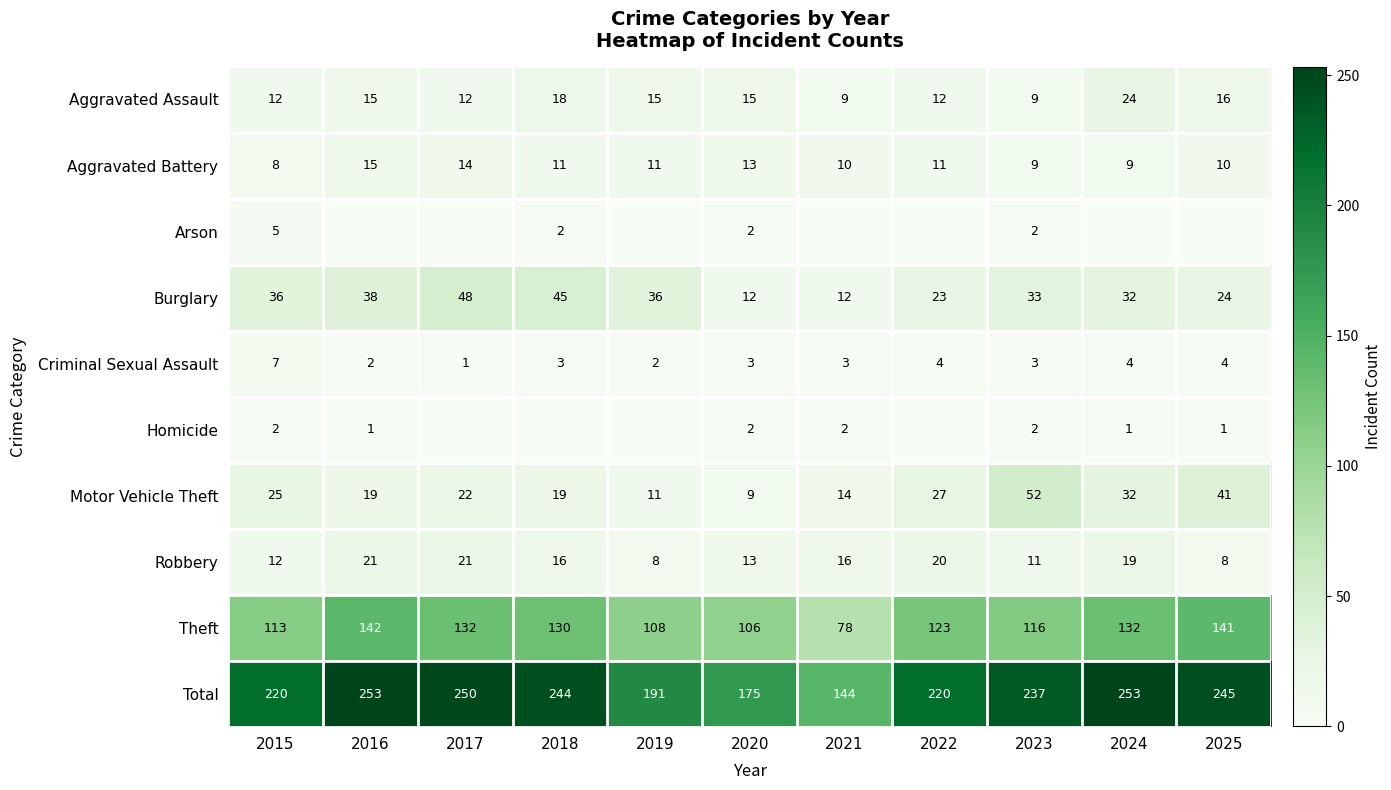

Count the Aggravated Battery values in the range 9 to 13.

8